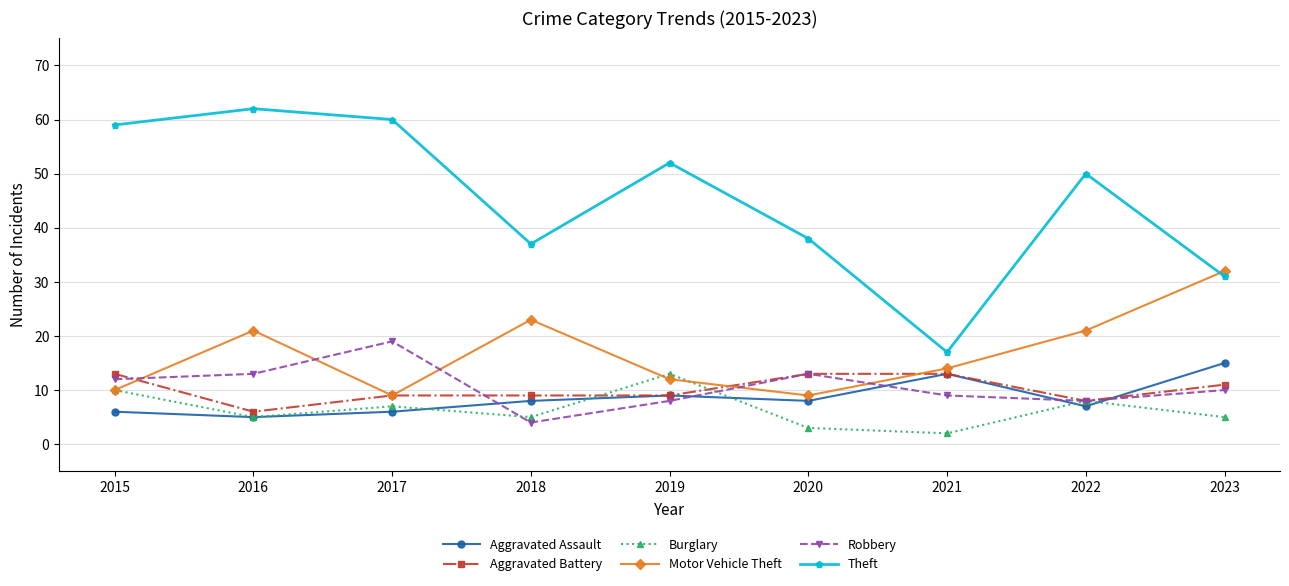

What is the difference between the maximum and minimum values in the Theft series?

45